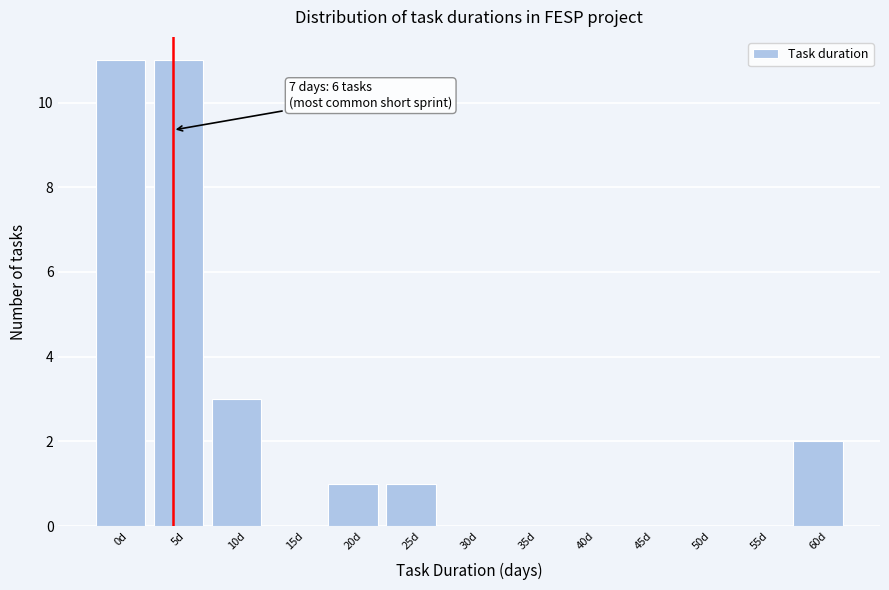

Reading left to right, what are all the values shown in this chart?

0d=11	5d=11	10d=3	15d=0	20d=1	25d=1	30d=0	35d=0	40d=0	45d=0	50d=0	55d=0	60d=2